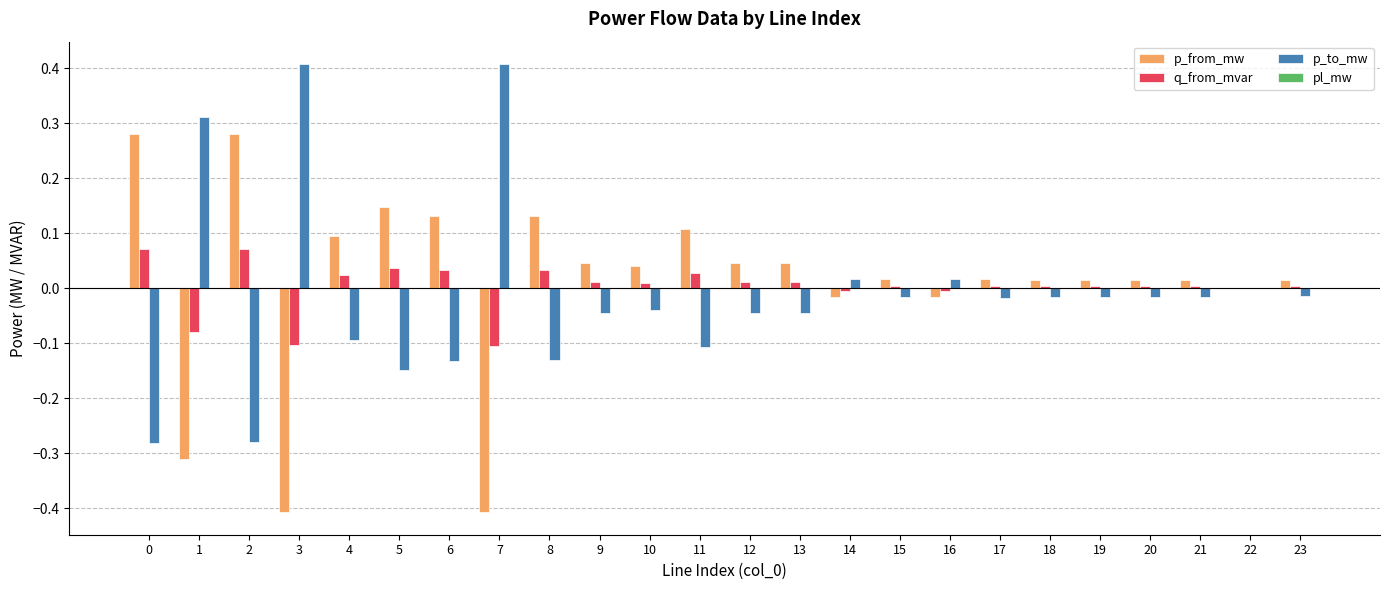

Is the value of p_from_mw at 20 greater than the value of q_from_mvar at 3?

Yes